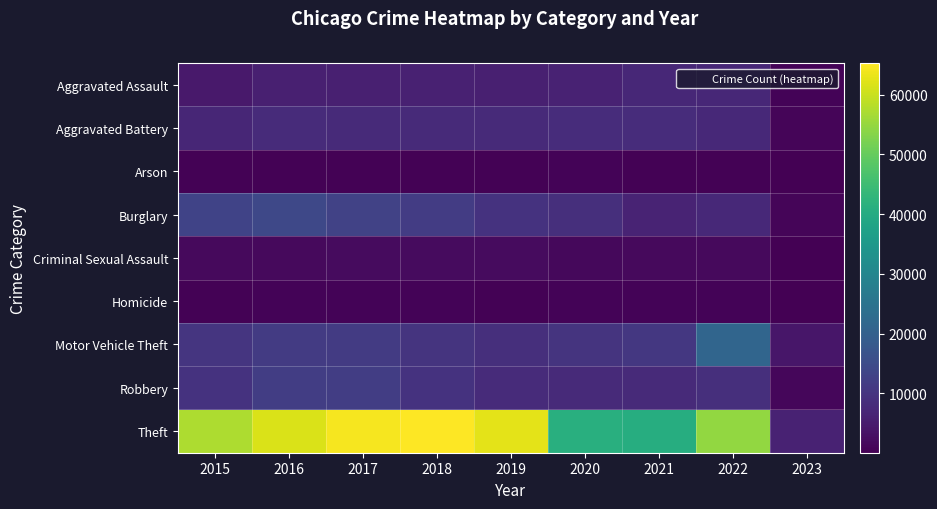

At which category is the sum across all series the highest?

2017